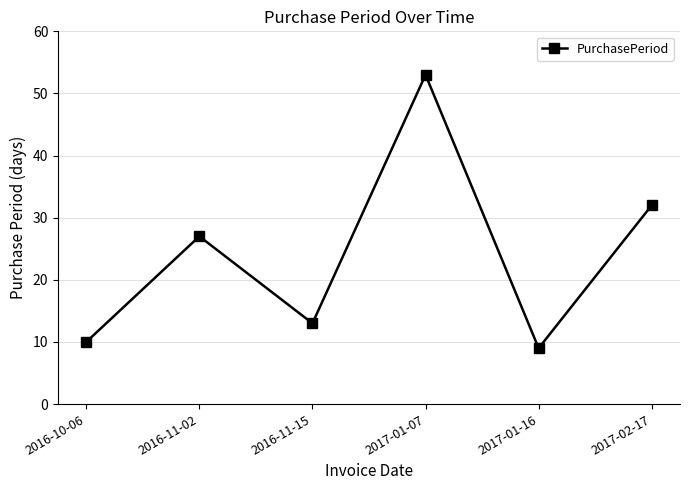

True or false: the data has more than 2 interior local peaks.

False